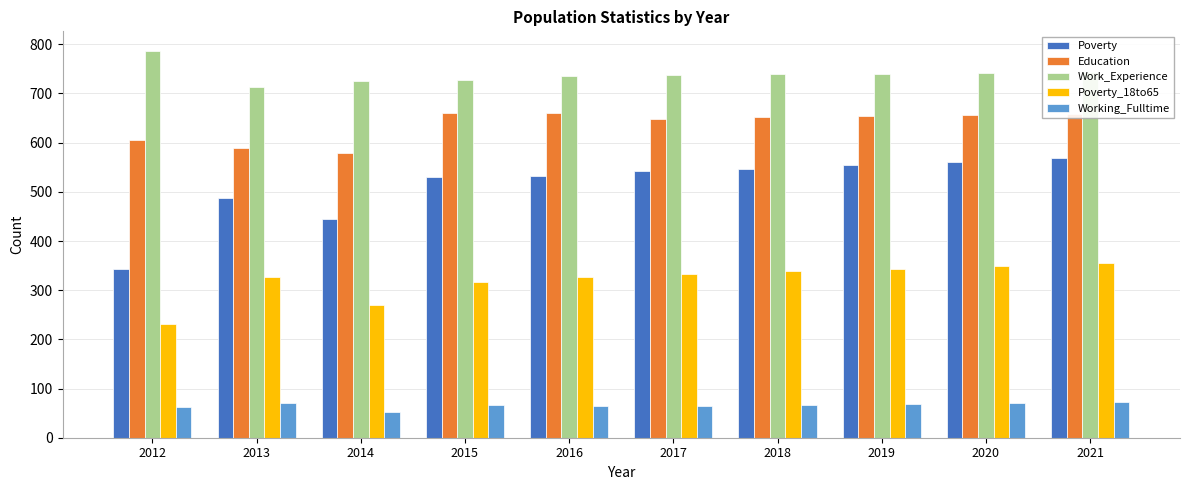

What is the approximate value of Working_Fulltime at 2014, to the nearest 5?

50